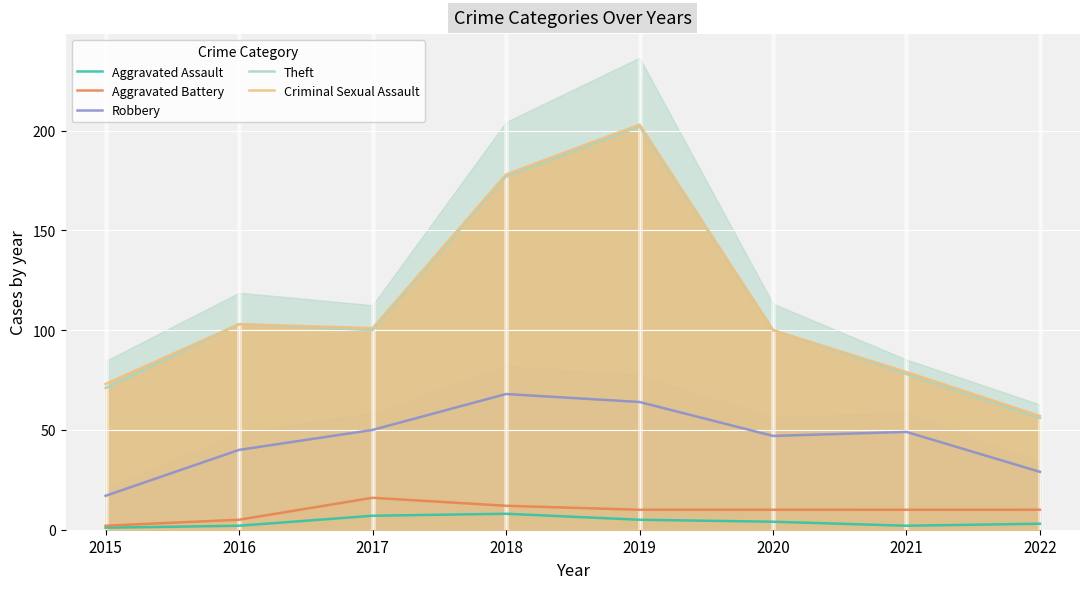

The Criminal Sexual Assault series shows 21 at 2015. True or false?

False